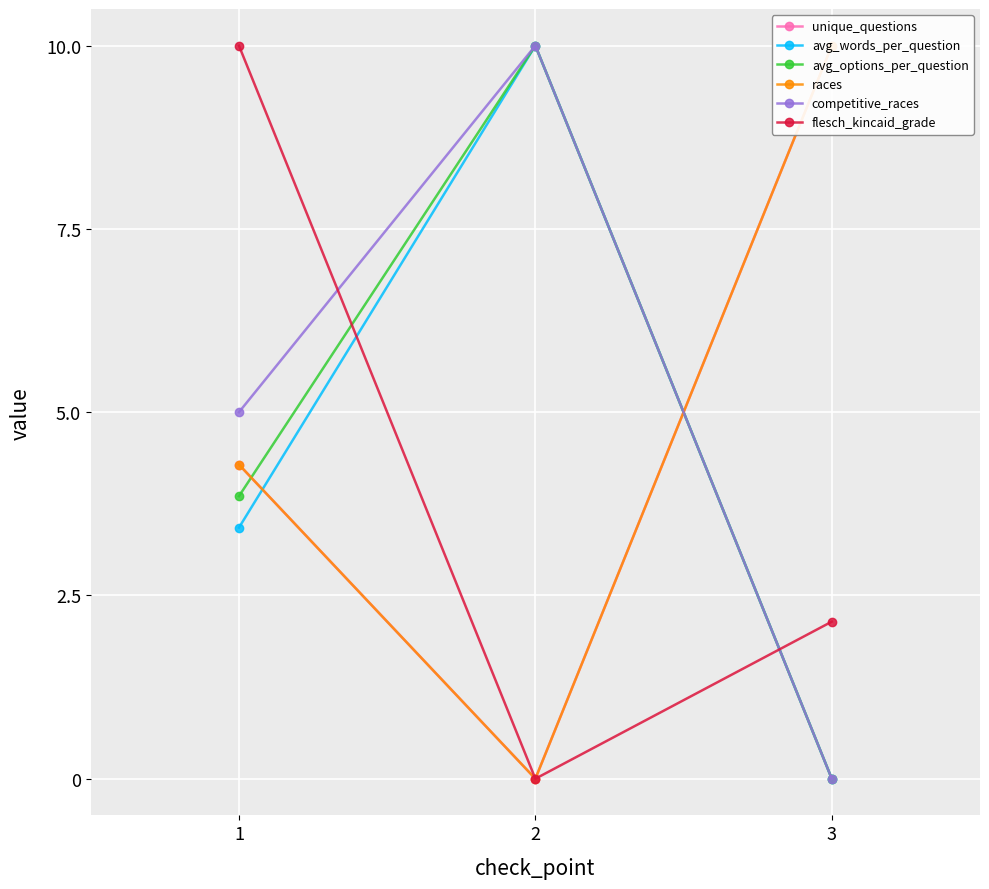

What is the value of the flesch_kincaid_grade point at the 1st from the left?

10.0